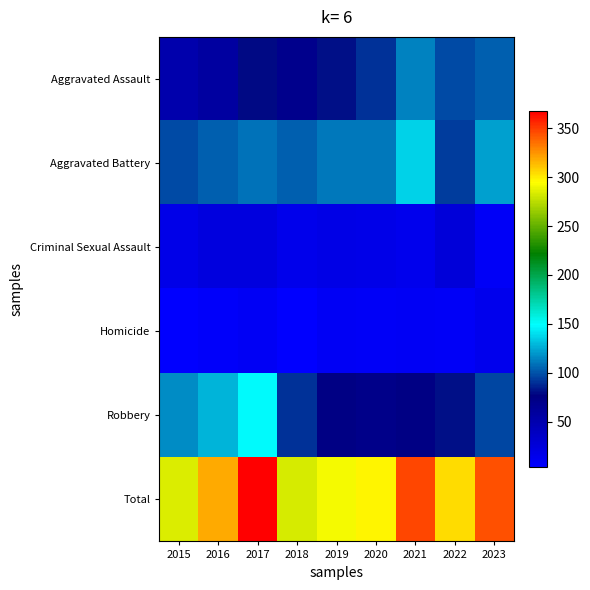

How many categories are shown in the chart?

9